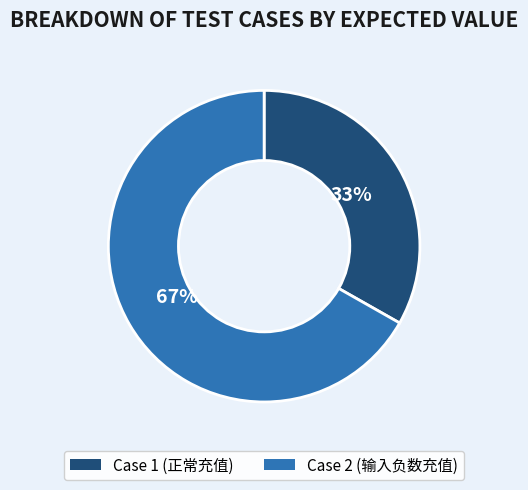

Is it true that Case 2 (输入负数充值) is 67% of the pie?

True